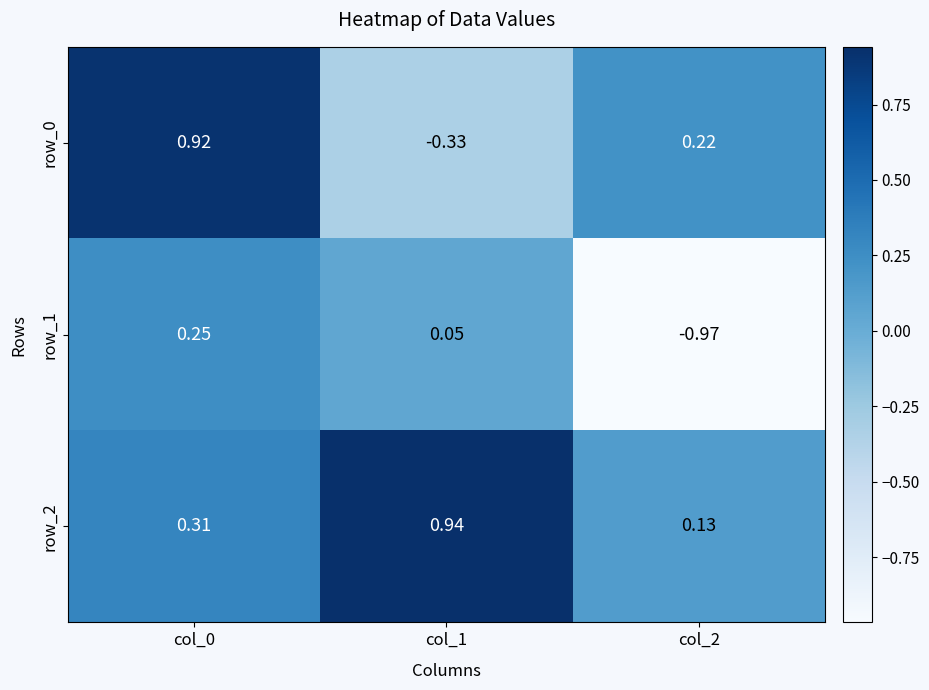

Which series changed the most between col_1 and col_2?

row_1